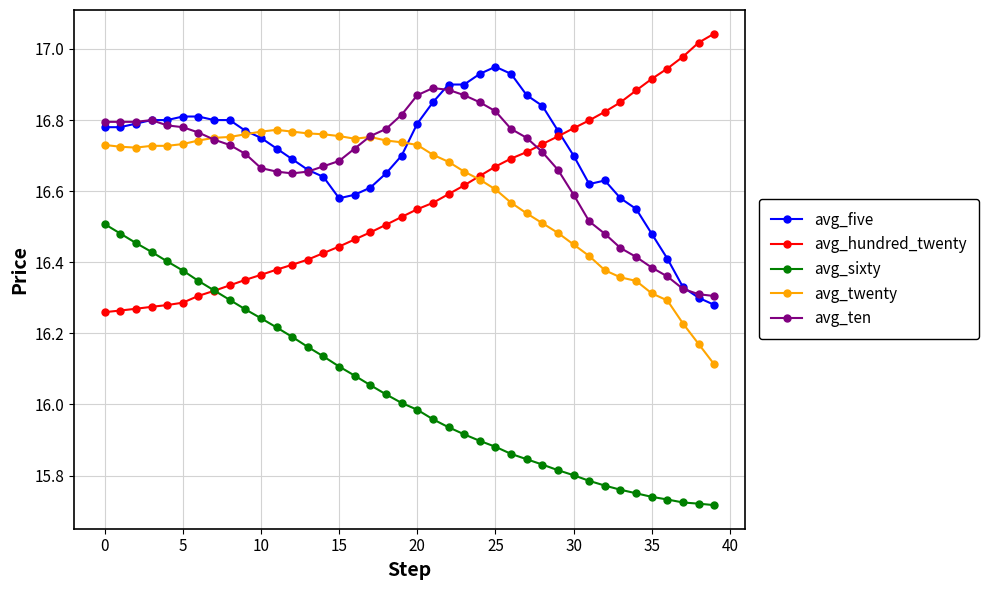

Rank the series by their maximum value, from highest to lowest.

avg_hundred_twenty, avg_five, avg_ten, avg_twenty, avg_sixty